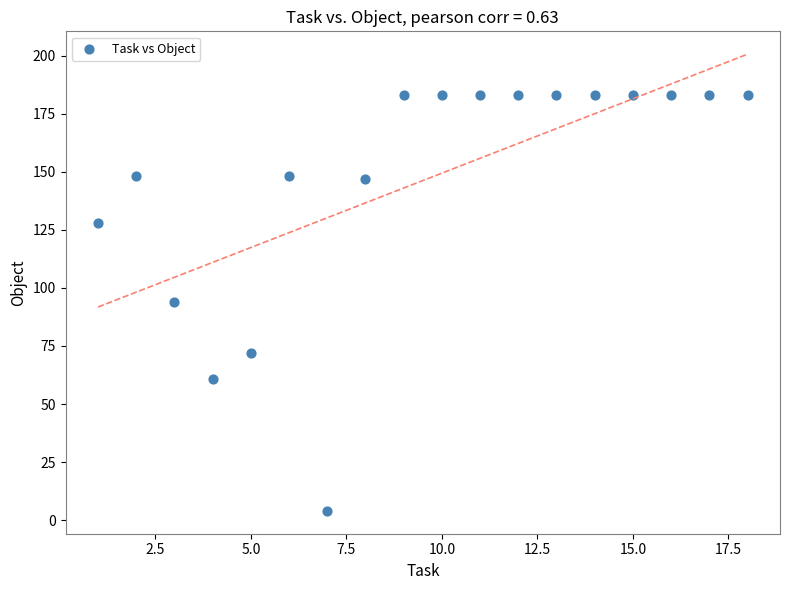

What is the range of Y values (max minus min)?

179